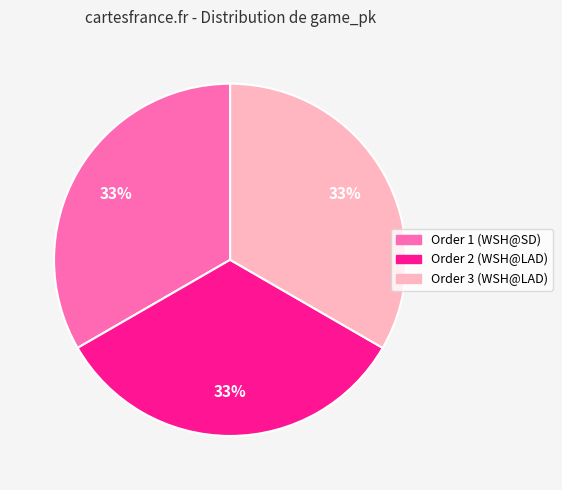

To the nearest percent, what is the average slice percentage?

33%